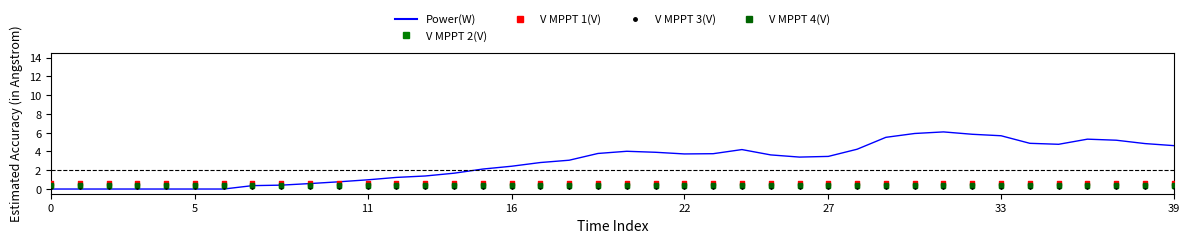

What are all the series names shown in the legend?

Power(W), V MPPT 1(V), V MPPT 2(V), V MPPT 3(V), V MPPT 4(V)